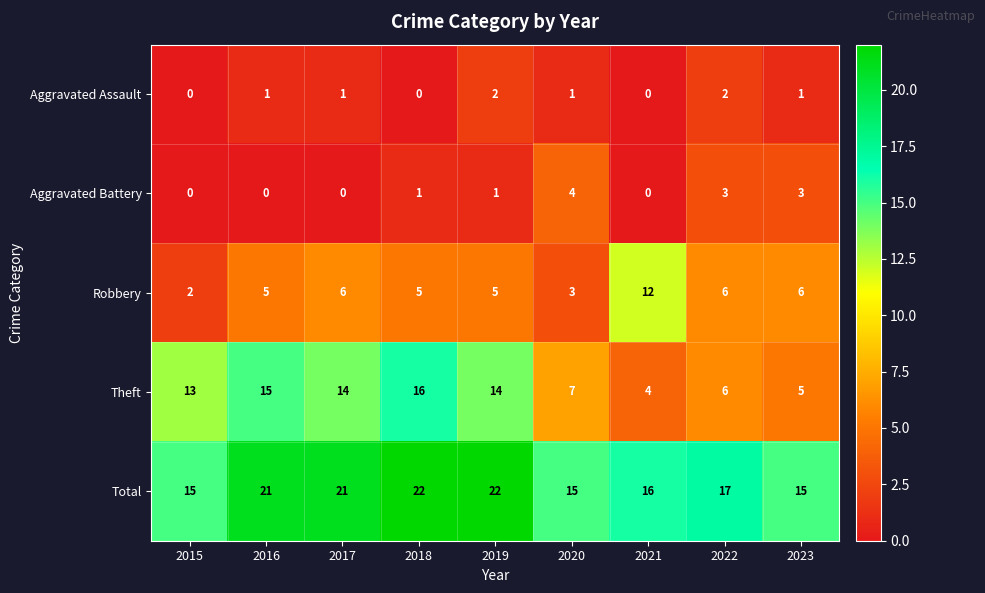

How many data points in Aggravated Battery are less than 1?

4